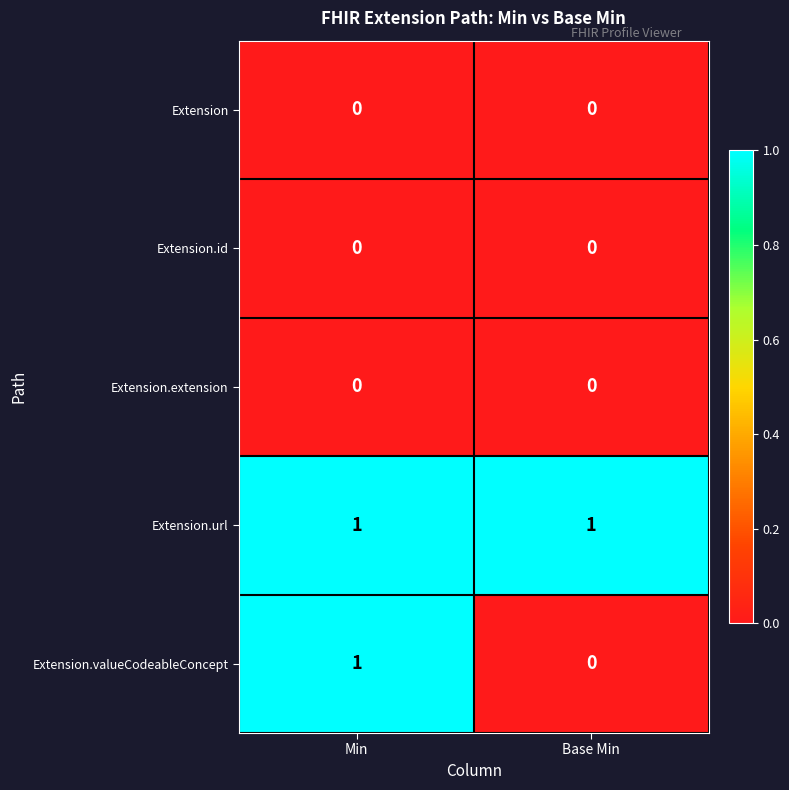

The Extension.id series shows 0 at Base Min. True or false?

True